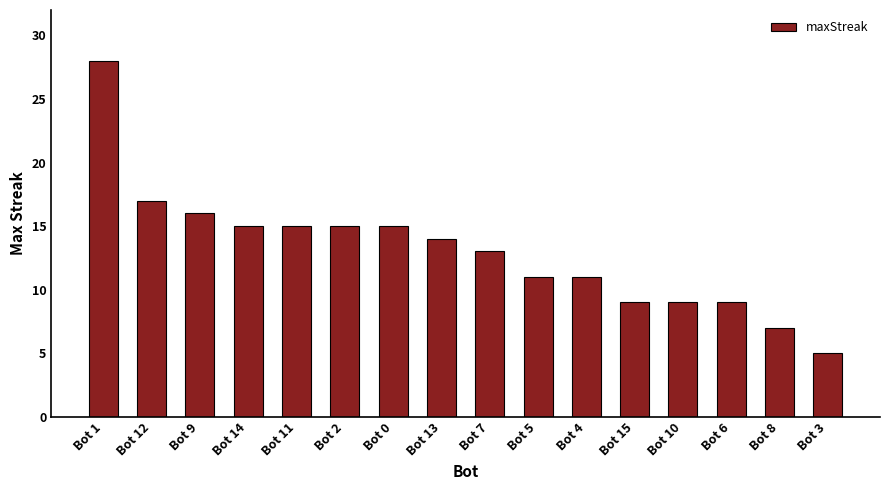

How many bars are there in total?

16